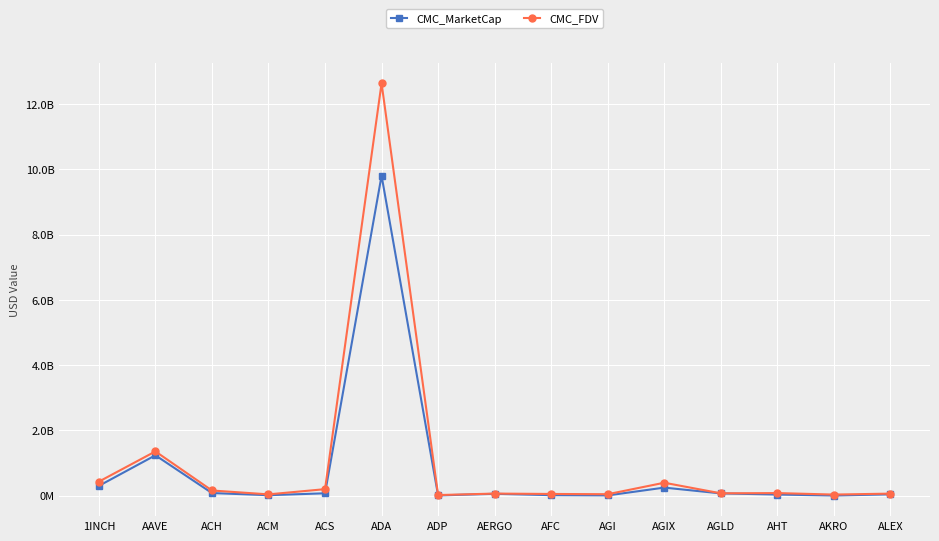

Does the chart have visible grid lines?

Yes